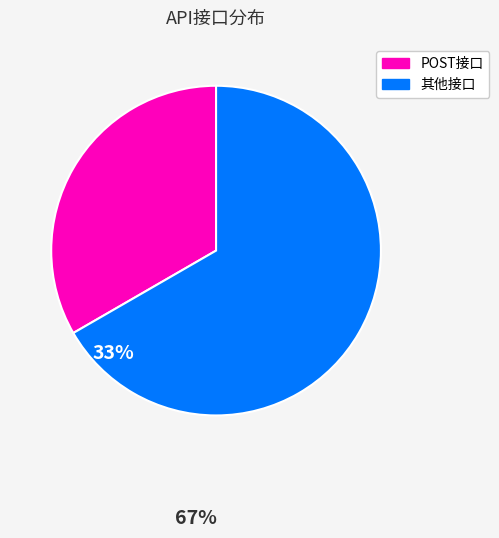

Does any single category account for the majority?

Yes